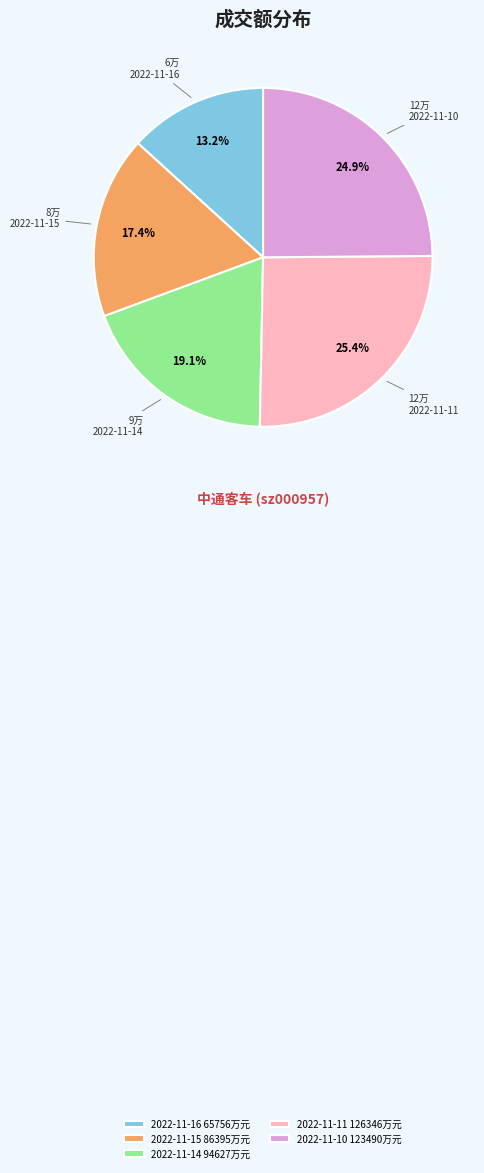

To the nearest percent, what is the difference between the largest and smallest slice percentages?

12%